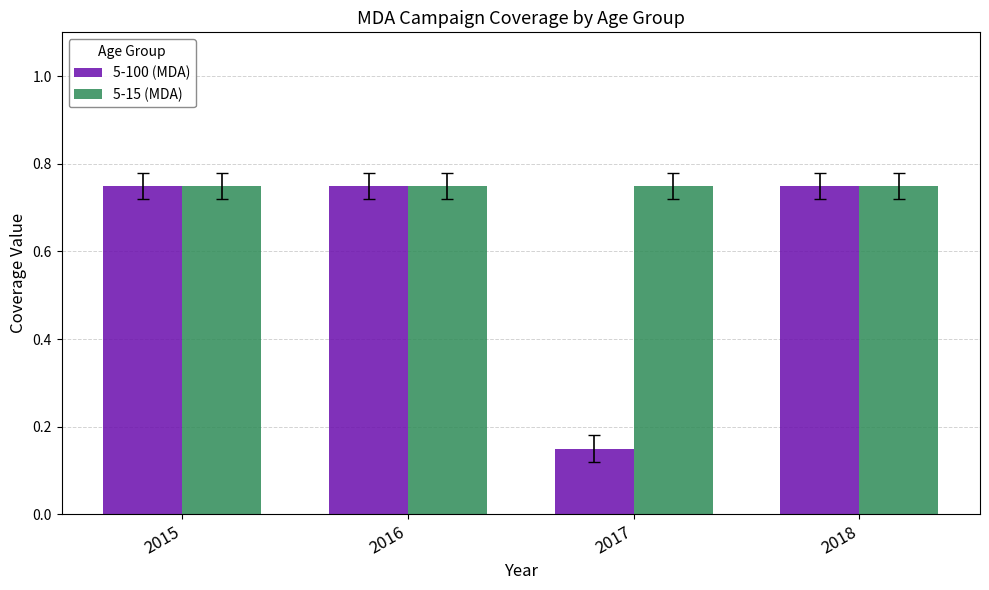

Which series changed the most between 2016 and 2017?

5-100 (MDA)